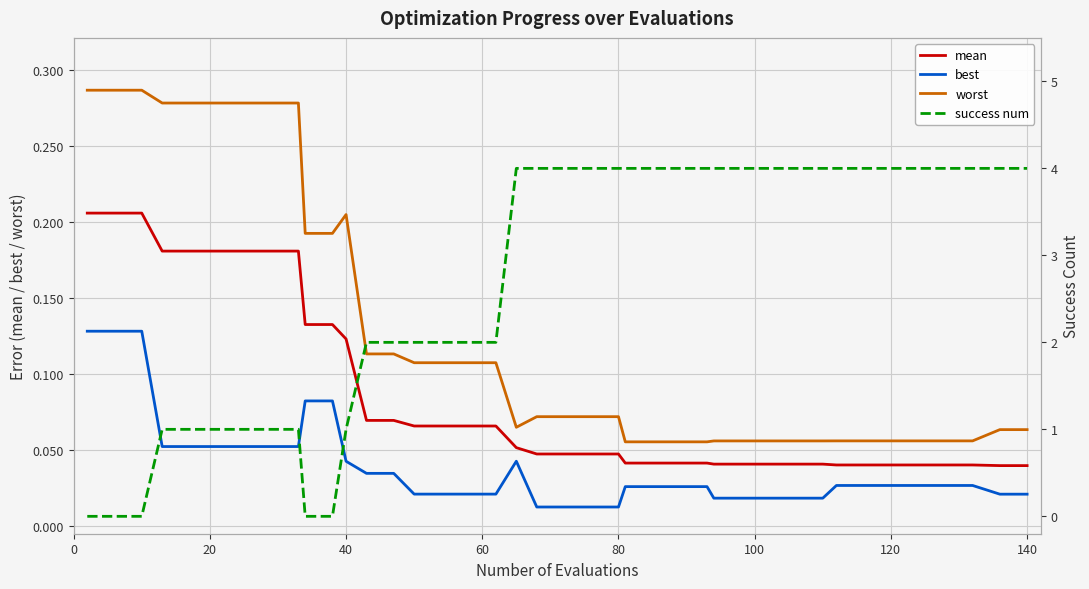

Rank the series at 19 from highest to lowest value.

success num, worst, mean, best